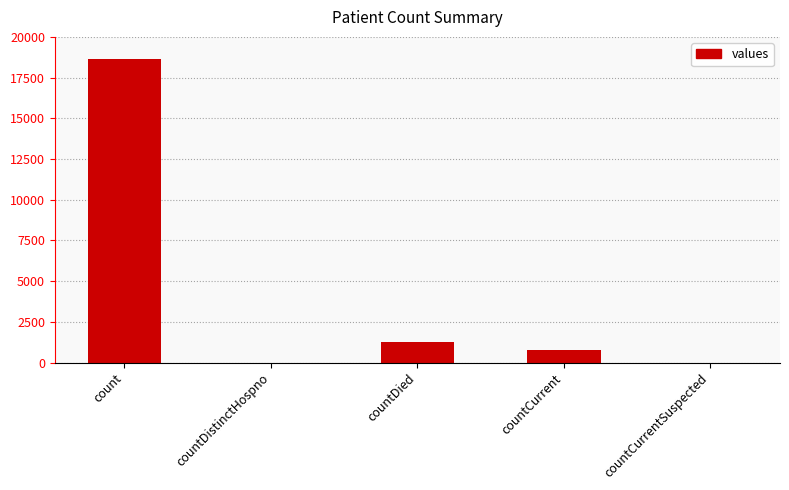

Which has a higher value, count or countDistinctHospno?

count